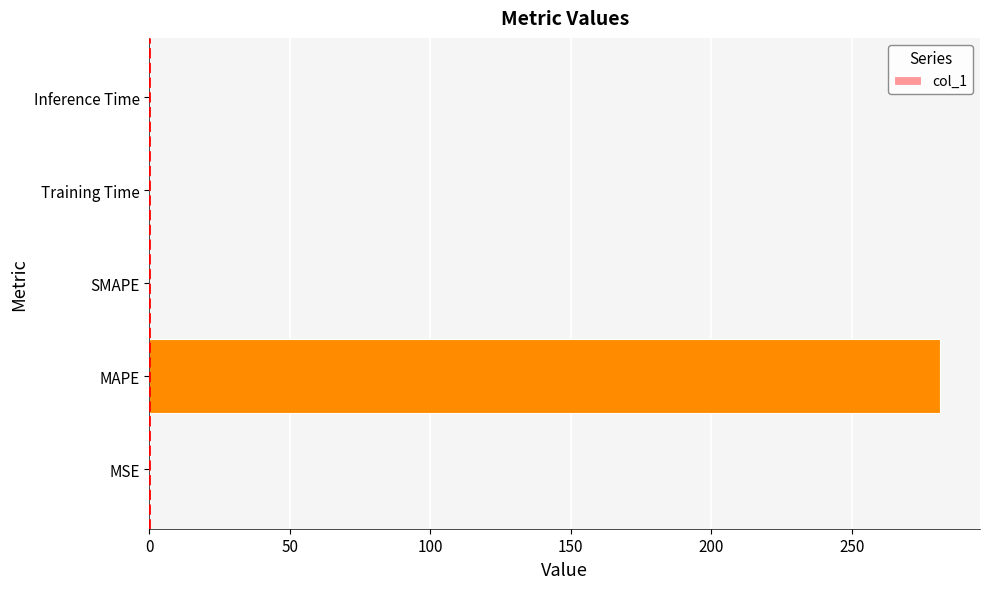

The value at SMAPE is 0.0. True or false?

True